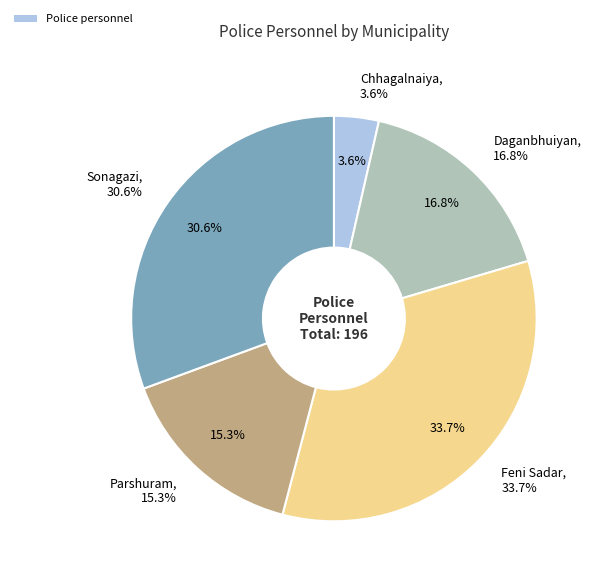

What portion of the pie excludes Daganbhuiyan?

83.2%